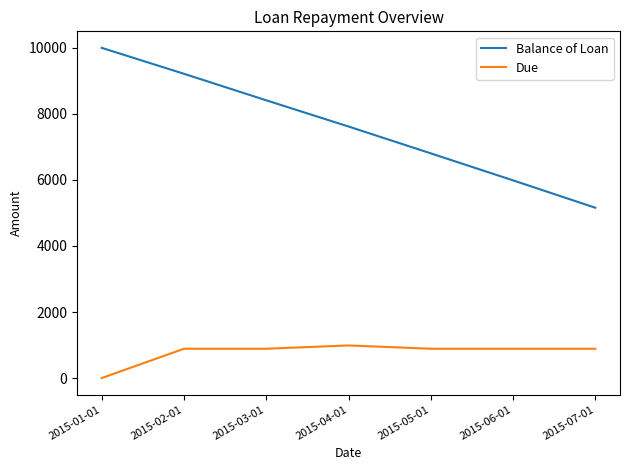

Which series has the largest range (max minus min)?

Balance of Loan